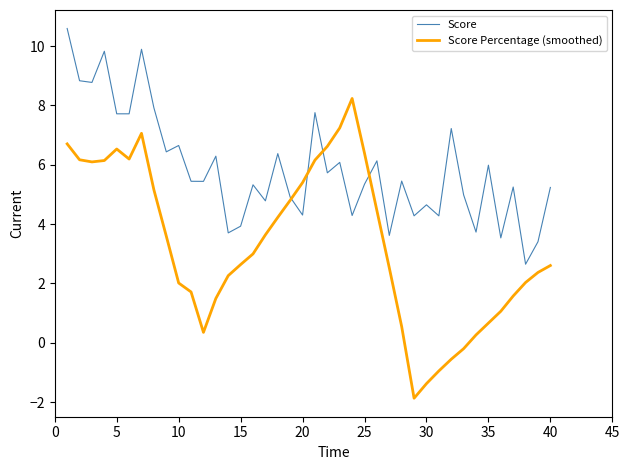

Which series has the largest range (max minus min)?

Score Percentage (smoothed)